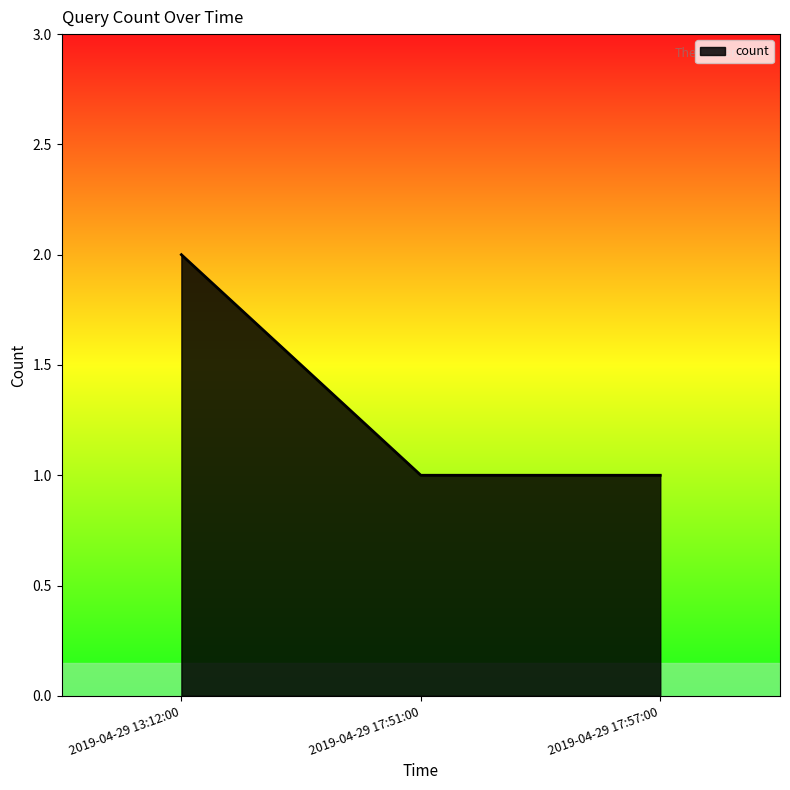

Reading left to right, extract all data points from this chart.

2	1	1